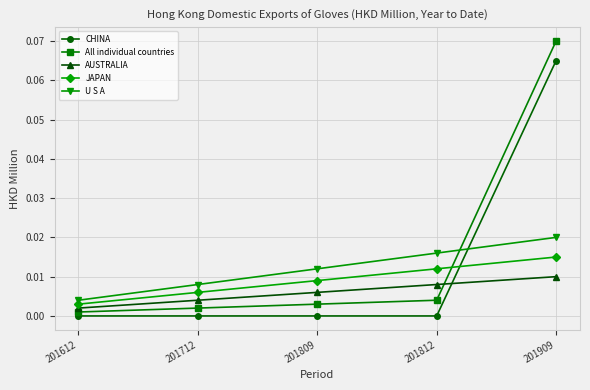

True or false: JAPAN and U S A cross at least once.

False